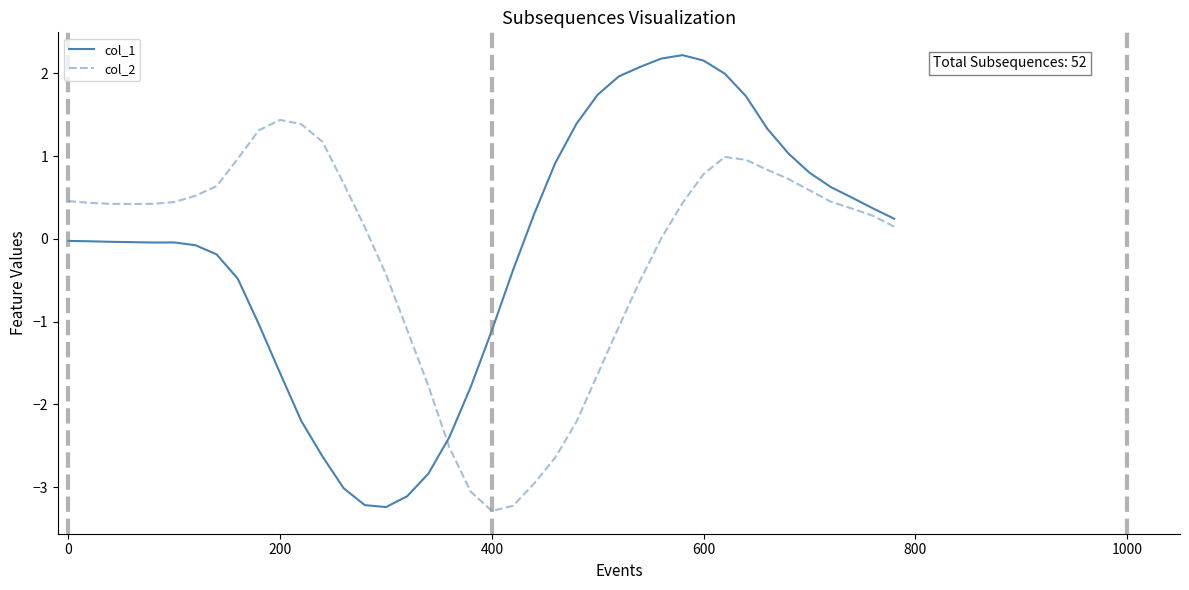

What is the difference between the maximum and minimum values in the col_2 series?

4.7